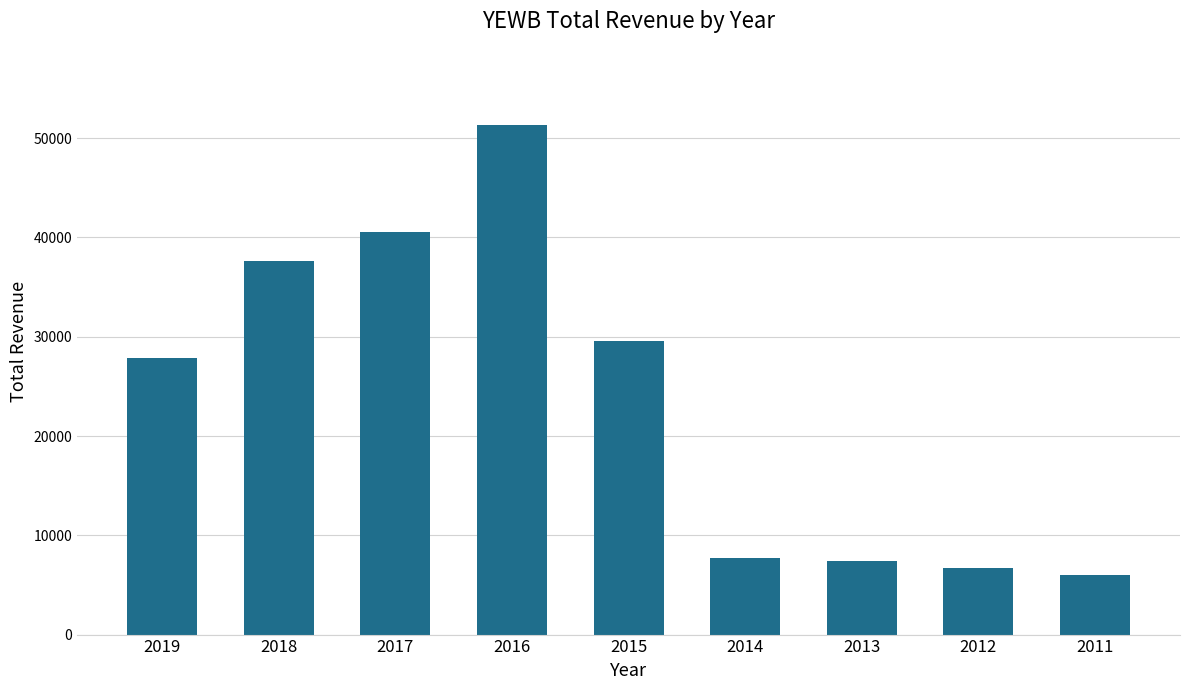

What is the maximum value shown in the chart?

51300